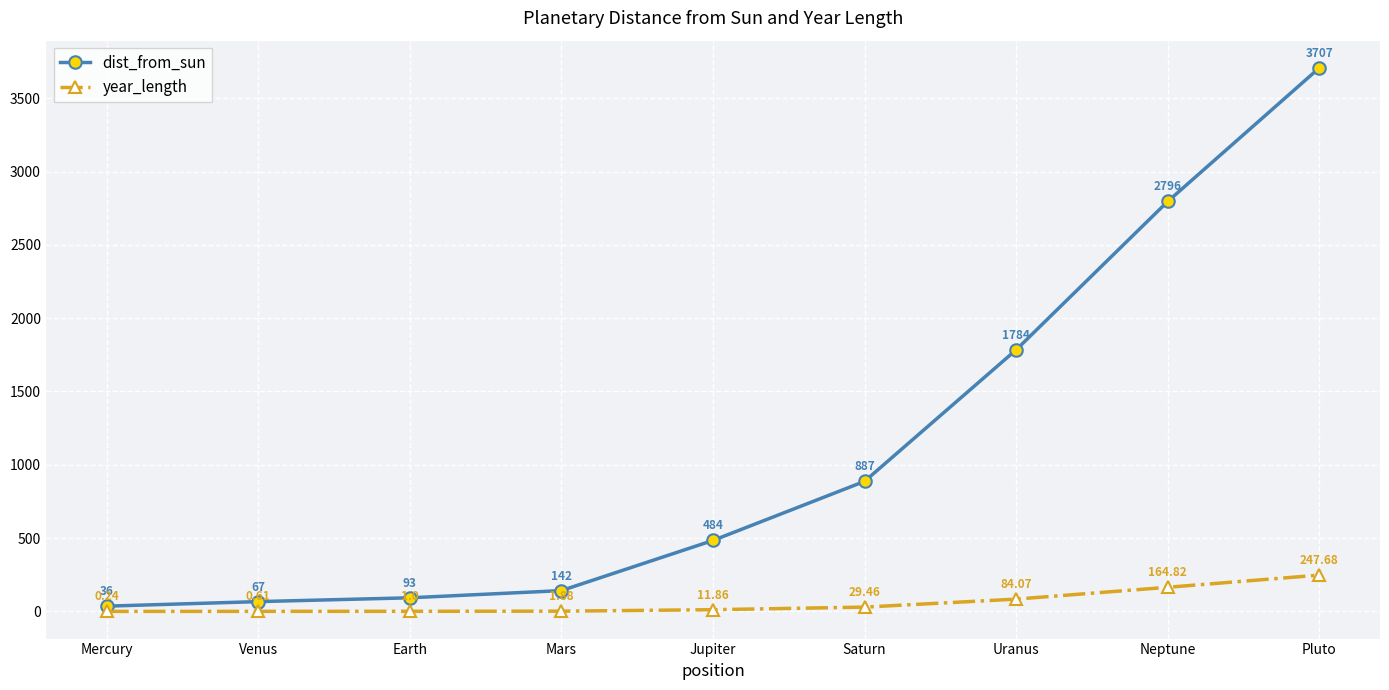

List the labels in order of year_length value, smallest first.

Mercury, Venus, Earth, Mars, Jupiter, Saturn, Uranus, Neptune, Pluto